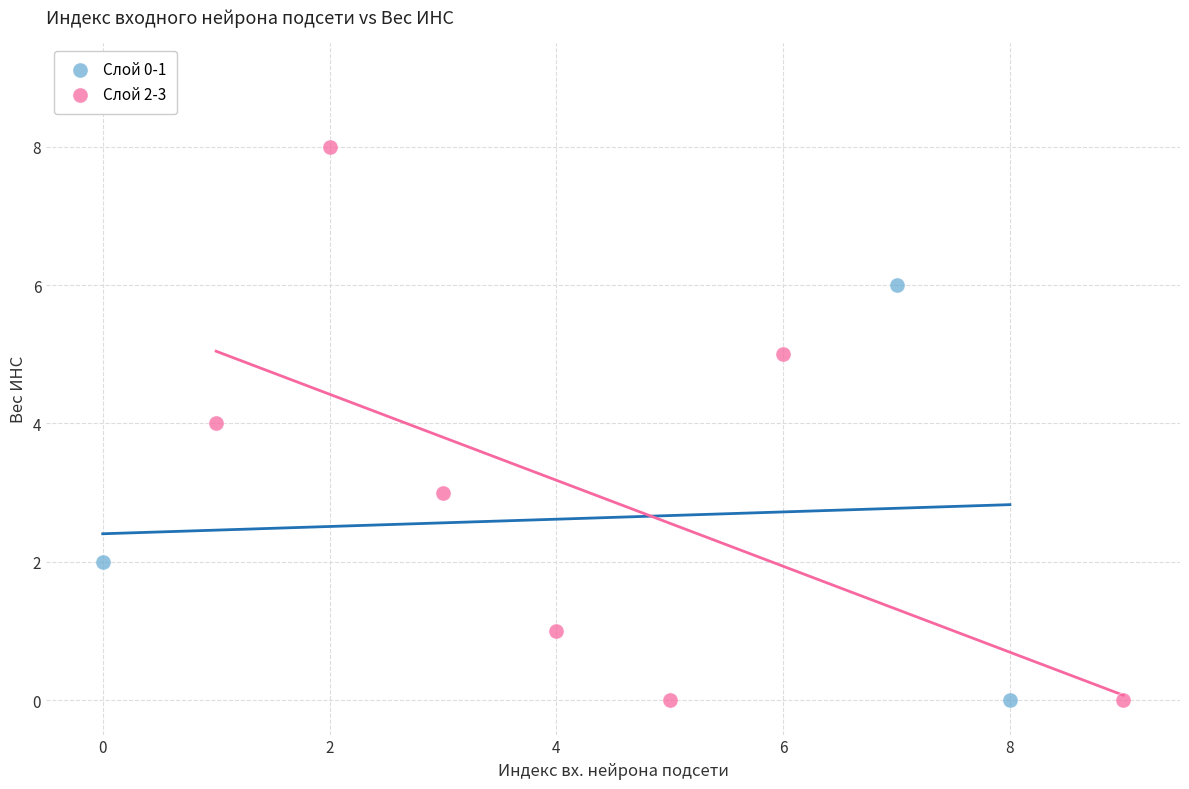

Which series reaches the maximum Y coordinate?

Слой 2-3